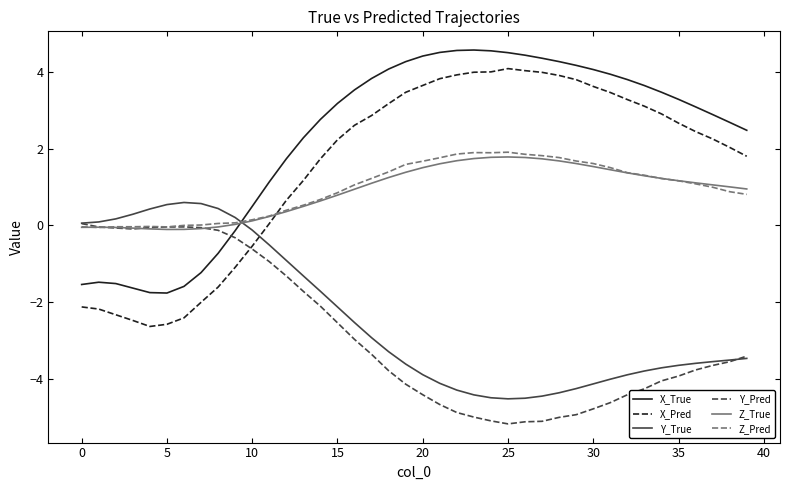

In Z_Pred, how many points are lower than both neighbors (excluding endpoints)?

4